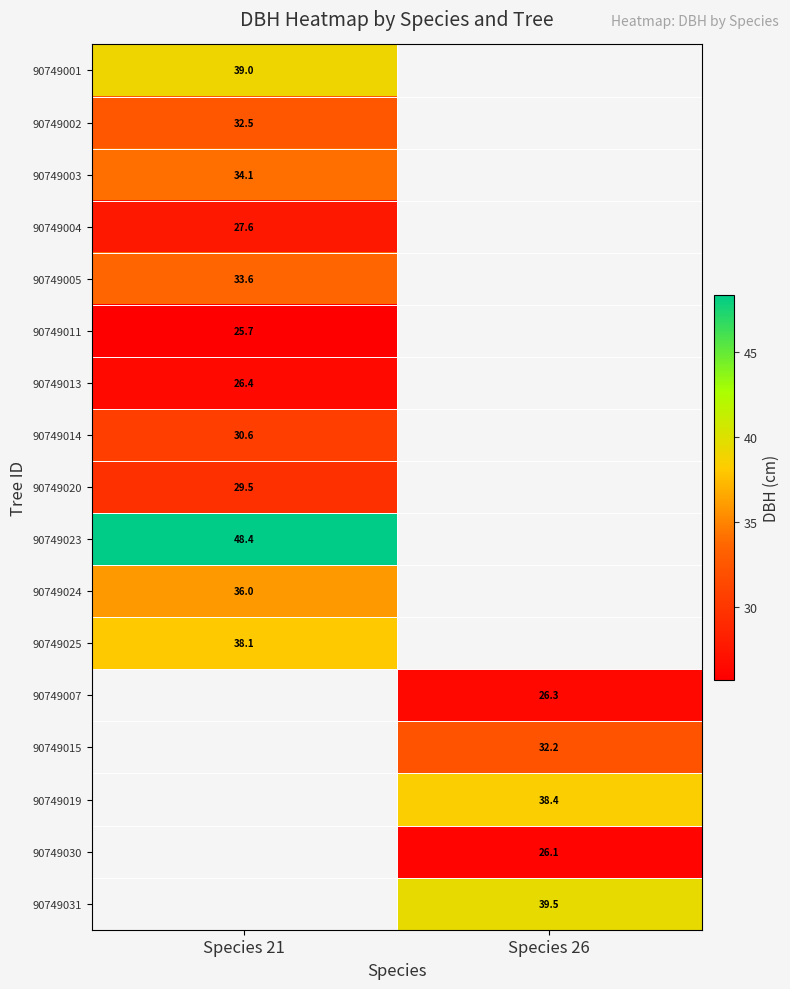

The value of 90749019 at Species 26 is 38.4. True or false?

True